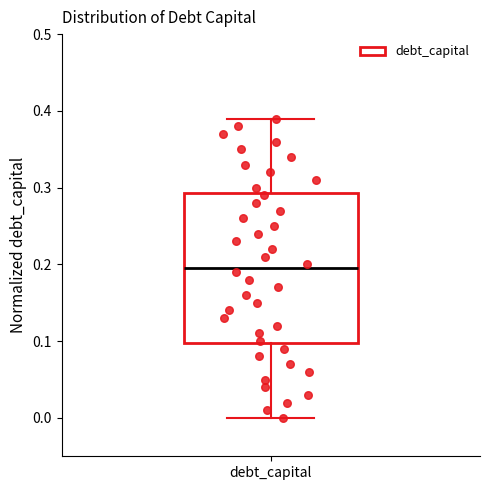

Transcribe this box plot: give where the median line is, the range the box spans, and where the two whiskers end, as read against the y-axis. The values are not printed on the chart, so give them approximately, as read against the axis.

median 0.20, box 0.10 to 0.29, whiskers 0.00 to 0.39